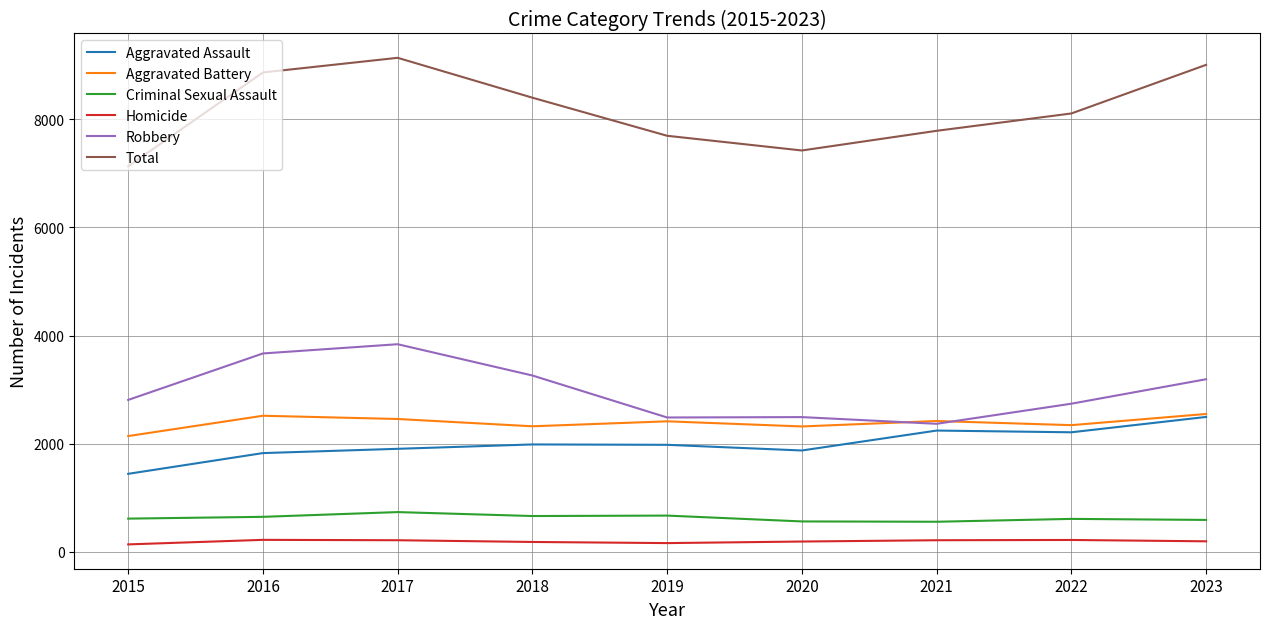

True or false: Robbery has a value of 4205 at 2019.

False